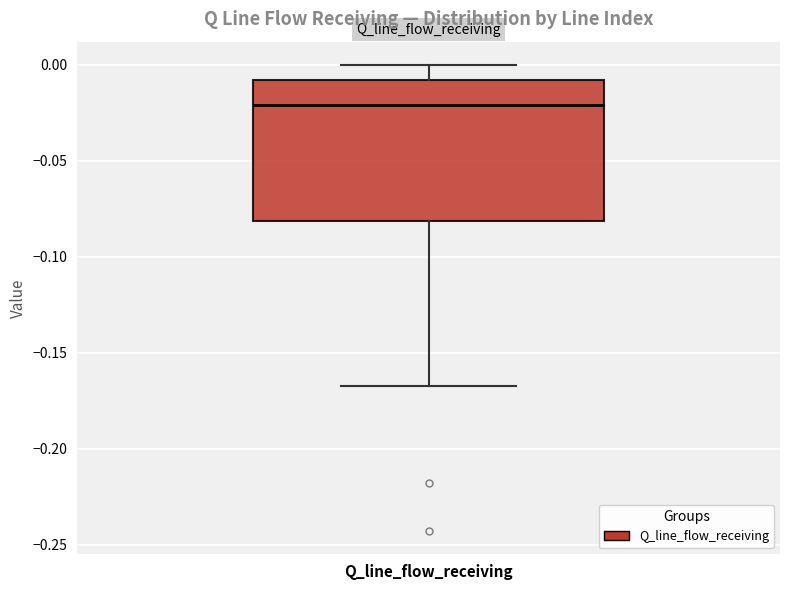

Read this box plot against the y-axis: the position of the median line, the range covered by the box, and the ends of both whiskers. The values are not printed on the chart, so give them approximately, as read against the axis.

median -0.020, box -0.080 to -0.010, whiskers -0.165 to 0.000